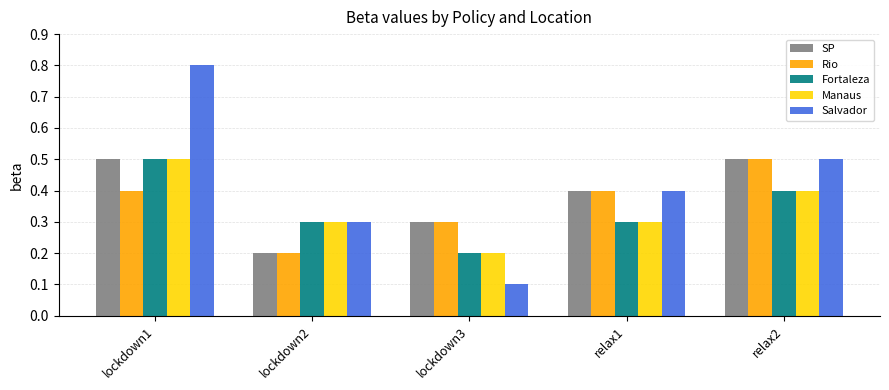

Which series has the largest total across all categories?

Salvador